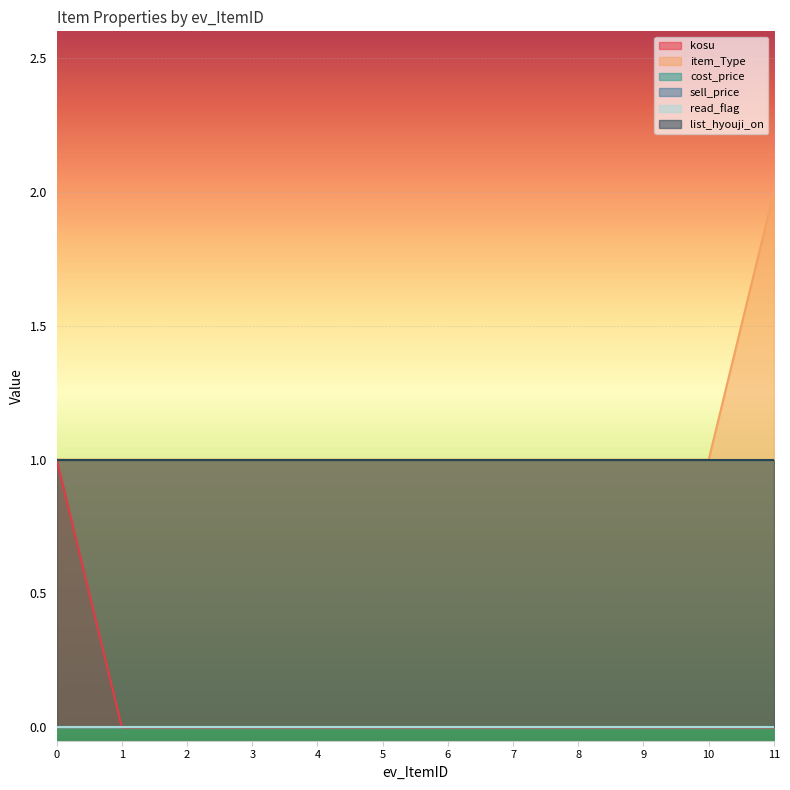

What is the total value across all series at 7?

2